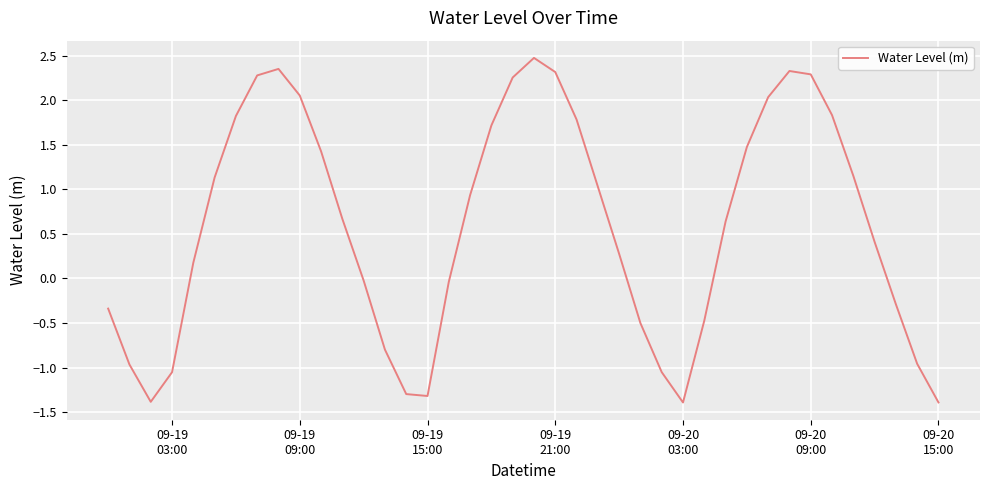

What is the difference between the maximum and minimum values?

3.9